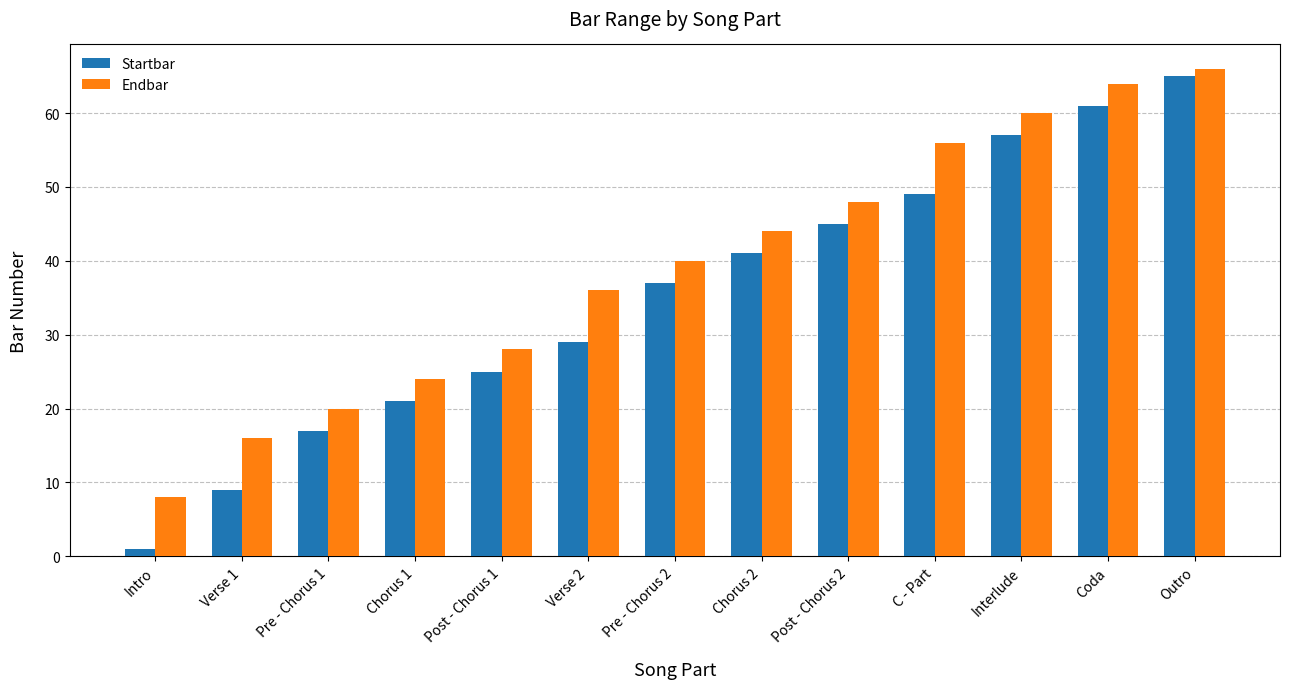

What value does the Startbar series have at C - Part?

49